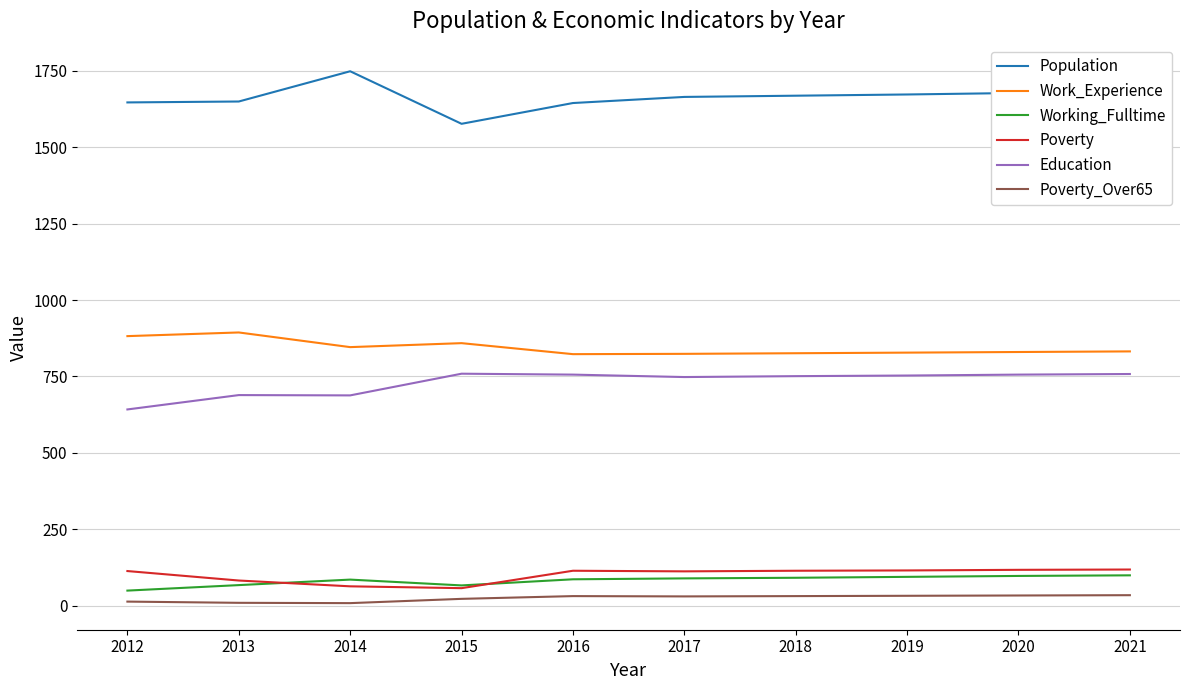

What is the highest value of the Working_Fulltime series?

99